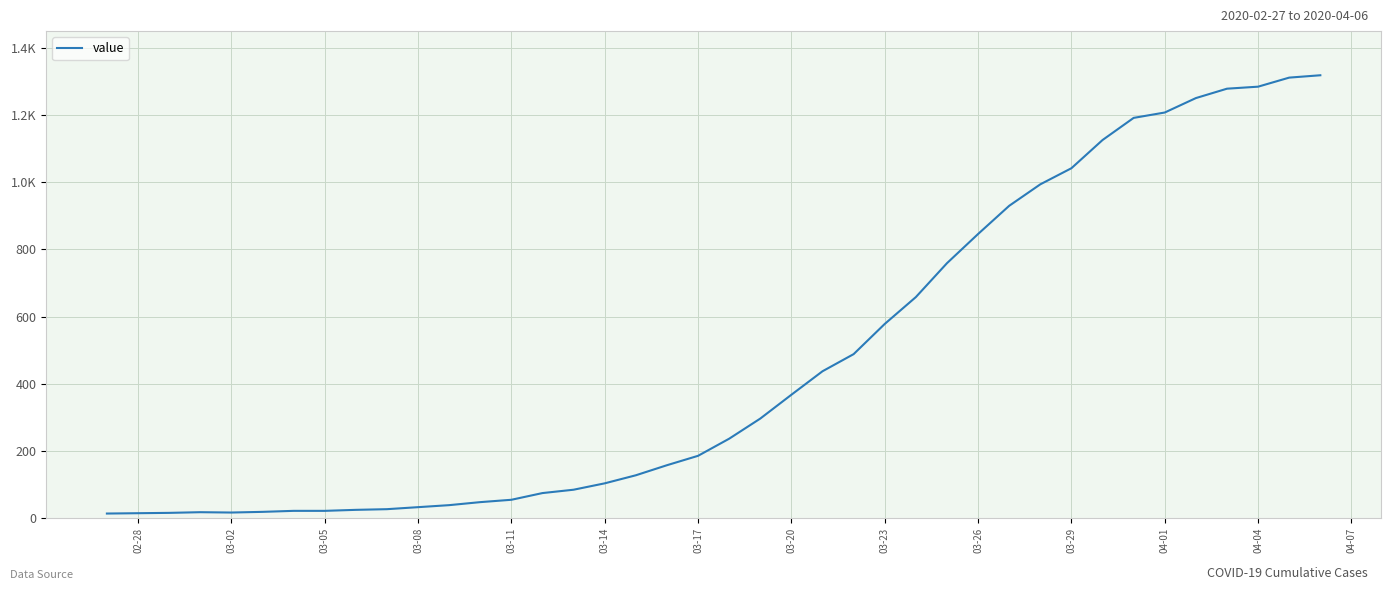

What is the maximum value shown in the chart?

1319